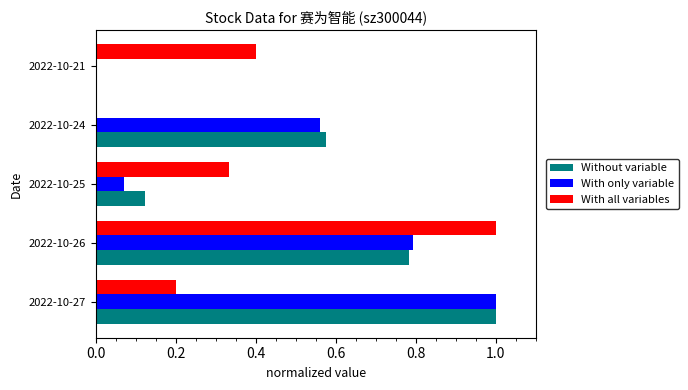

What is the sum of all With all variables values?

1.9